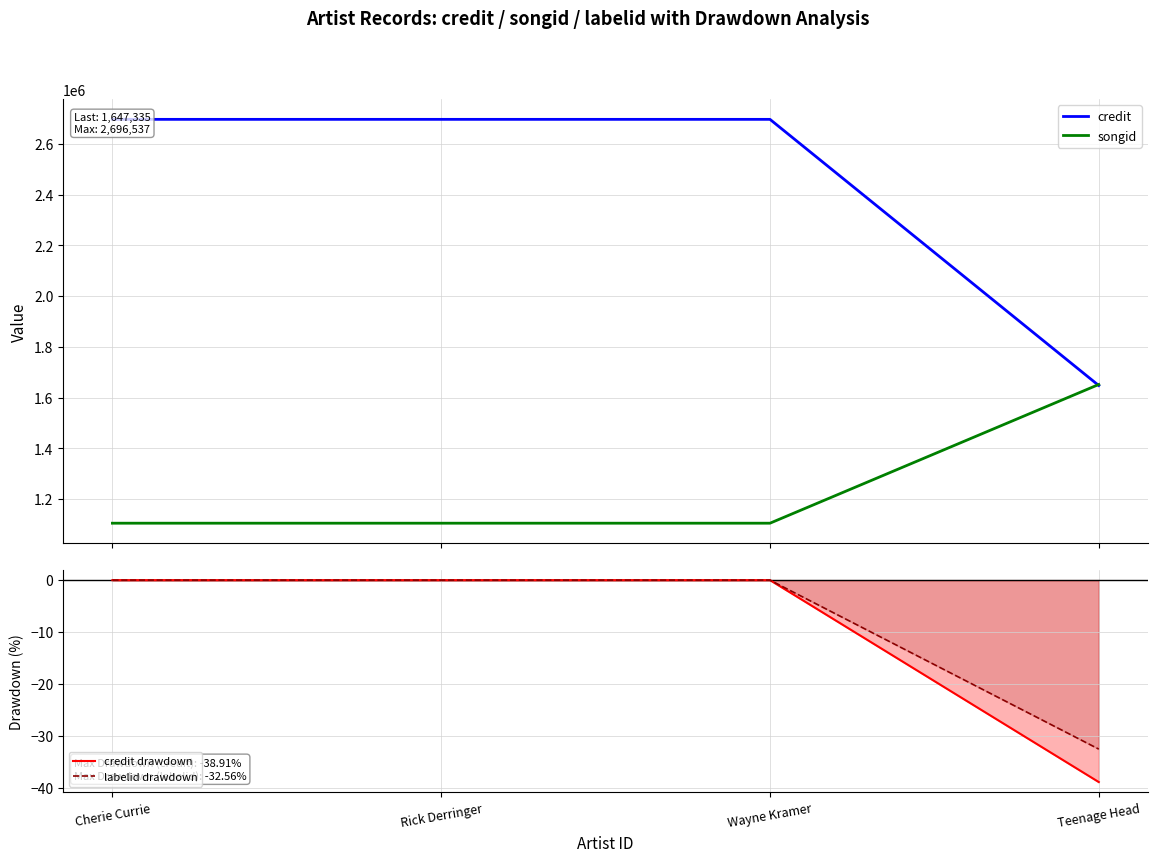

True or false: songid and labelid drawdown cross at least once.

False